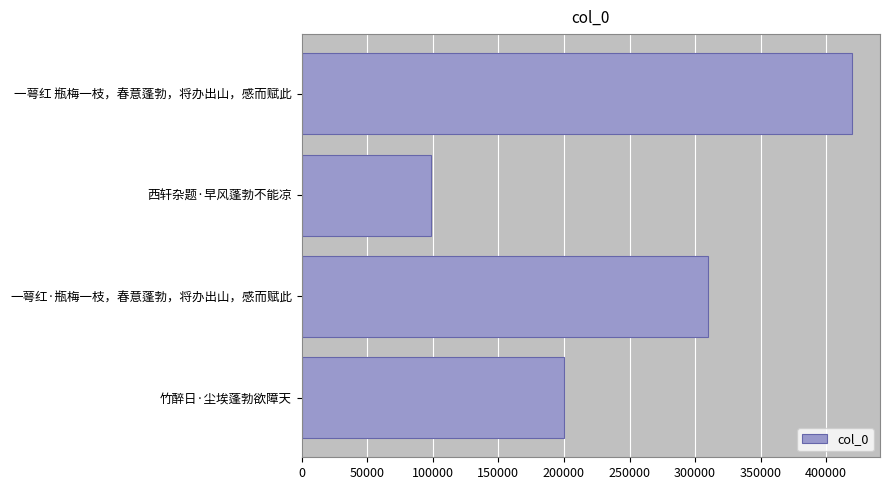

Where is the data nearest to the value 259408?

一萼红·瓶梅一枝，春意蓬勃，将办出山，感而赋此